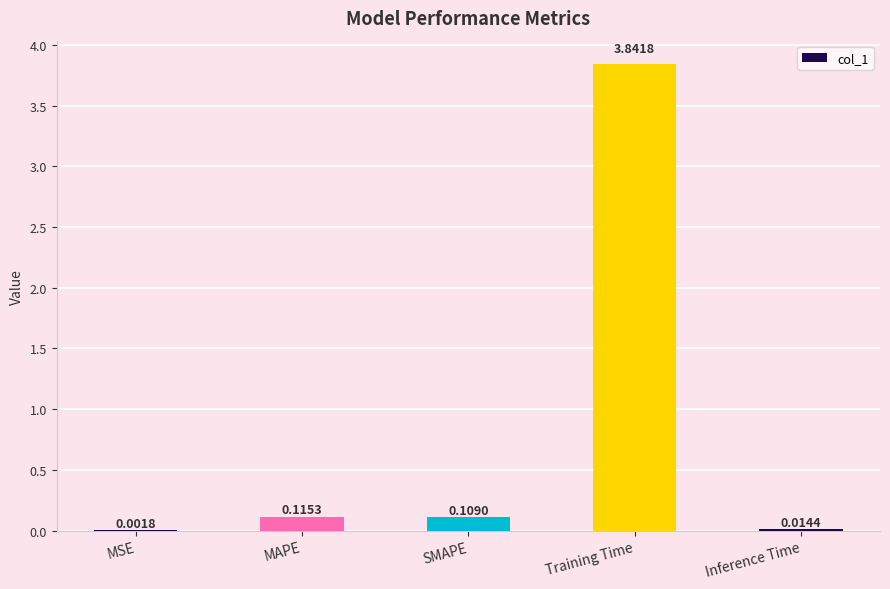

What is the change in value from Training Time to Inference Time?

-3.8